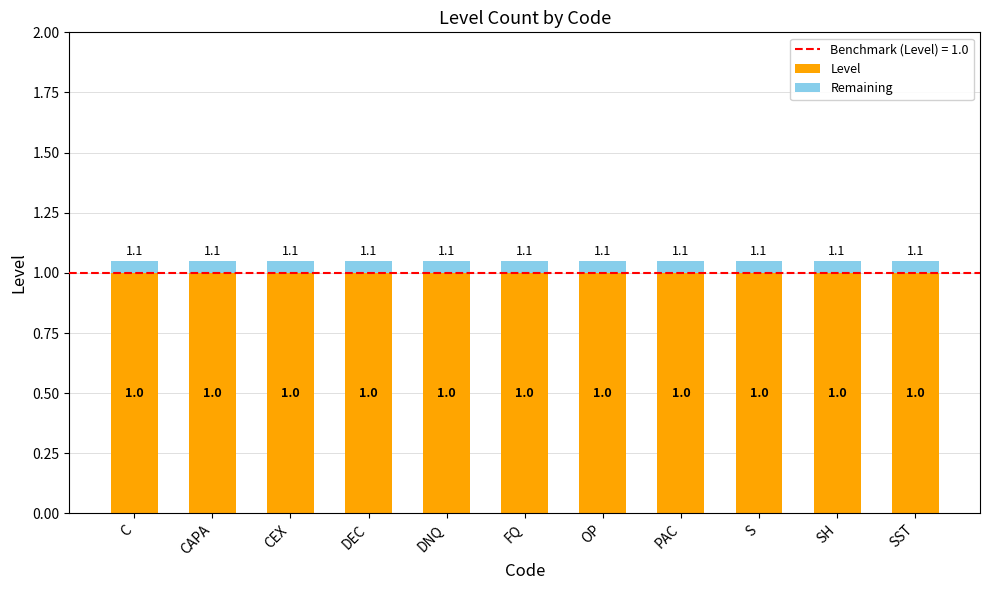

What is the highest value of the Level series?

1.0